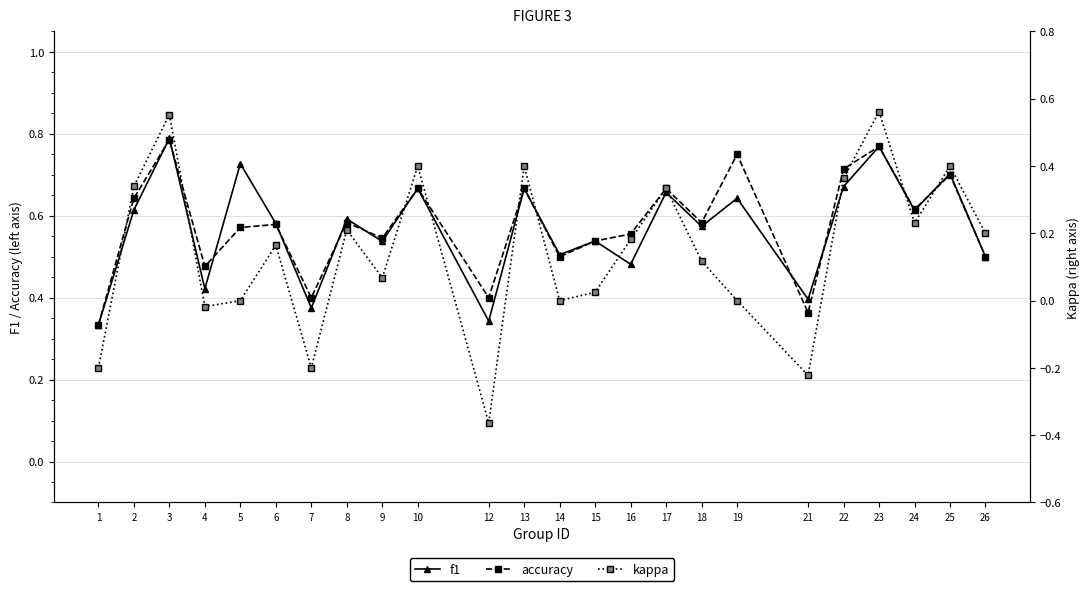

Is the value of accuracy at 1 greater than the value of f1 at 14?

No